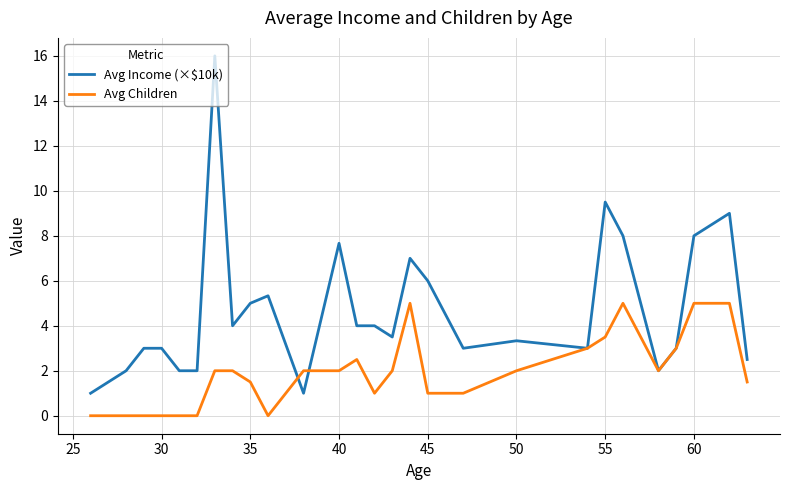

Which series has the widest spread of values?

Avg Income (×$10k)